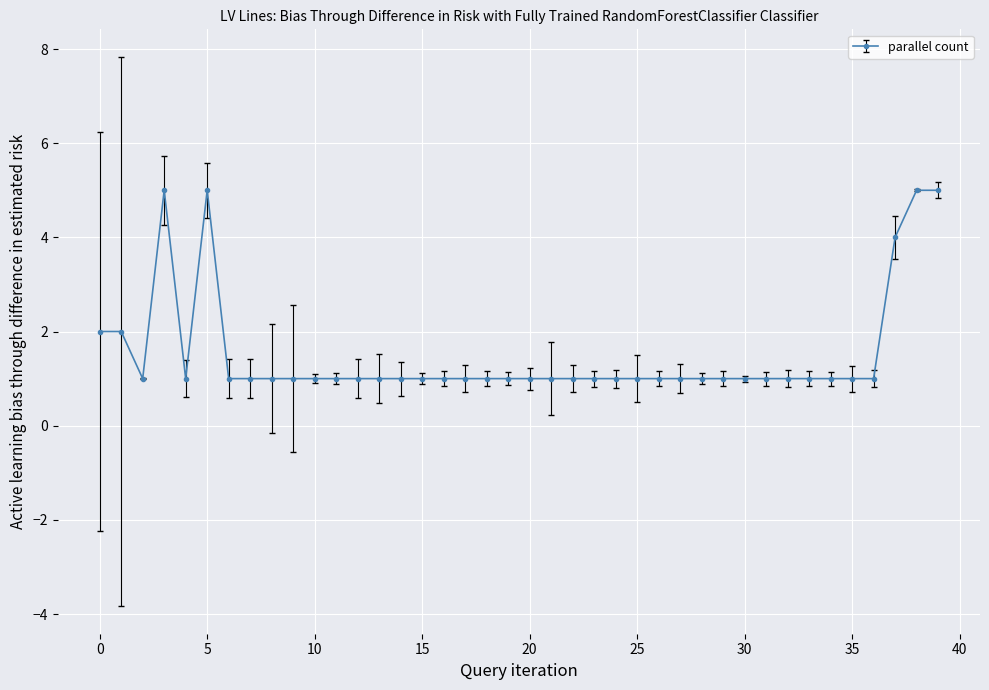

What is the value of the 40th point from the left?

5